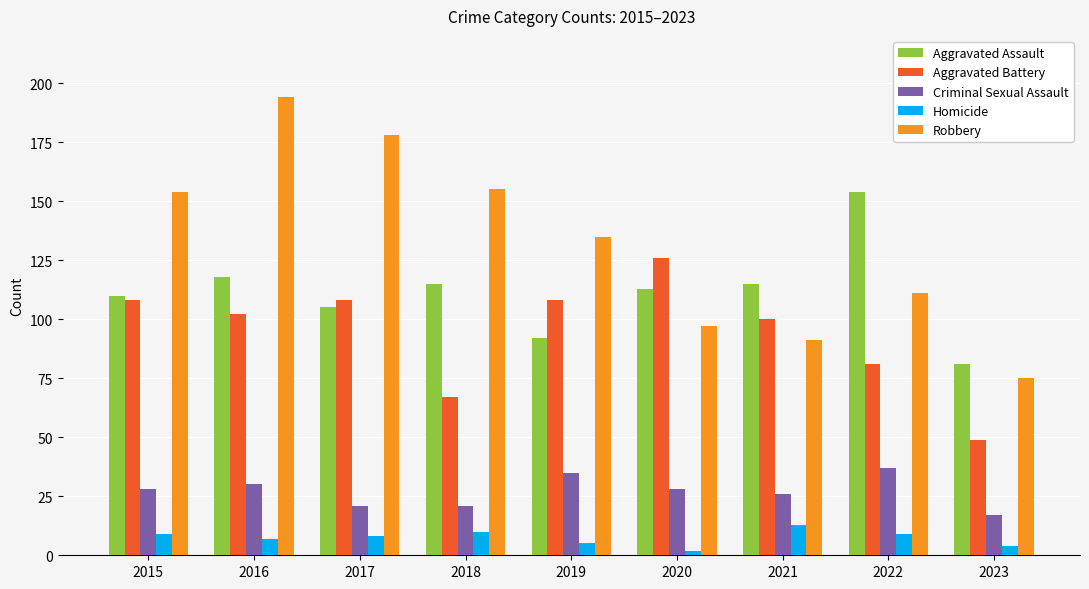

How many groups of bars are there?

9